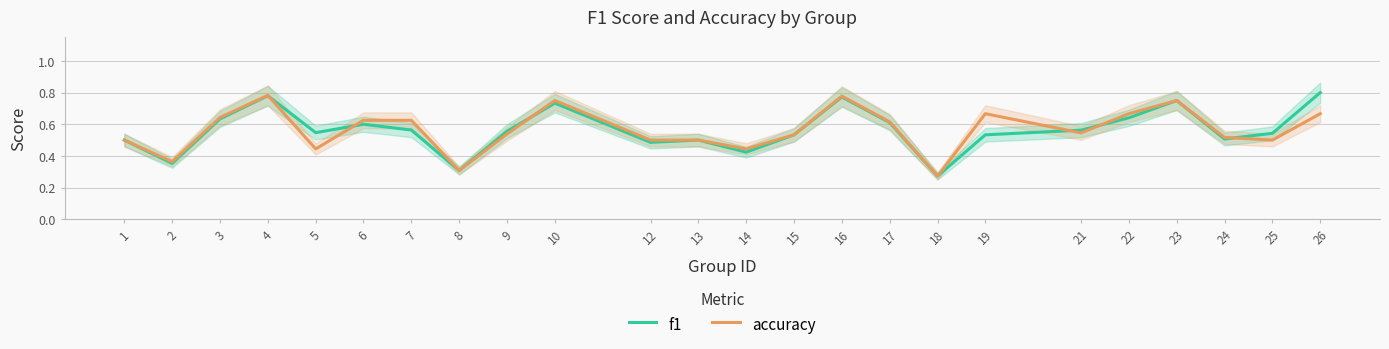

What is the sum of the accuracy values at 7 and 12?

1.1